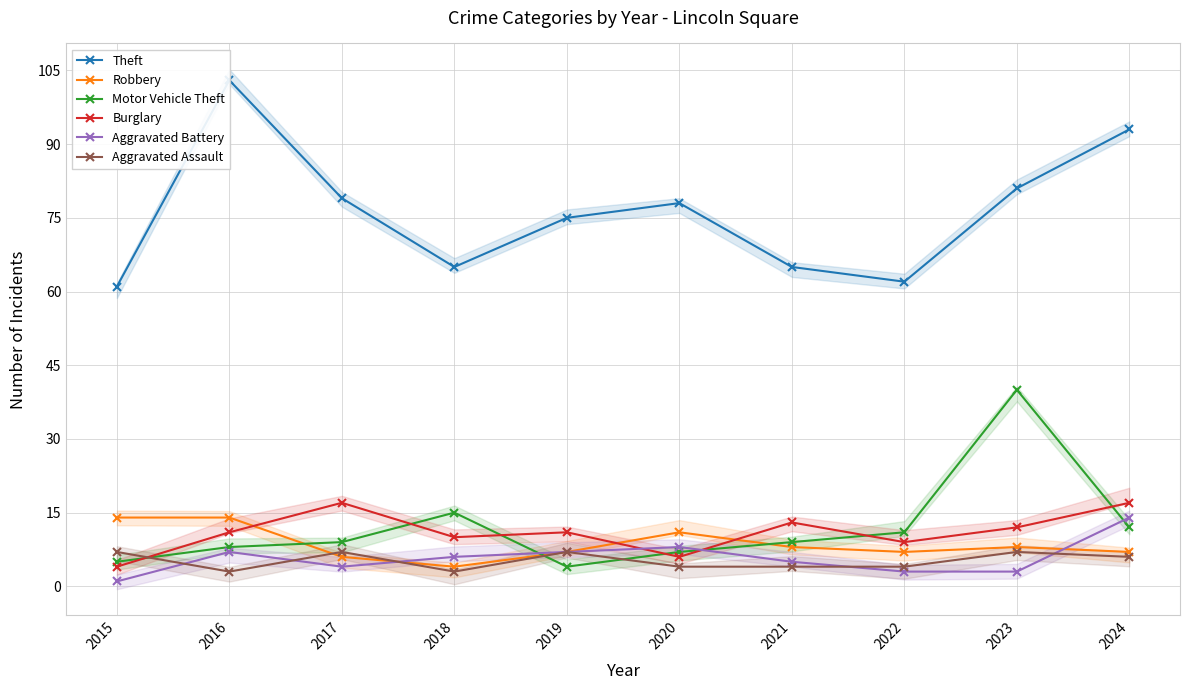

Which series has the widest spread of values?

Theft